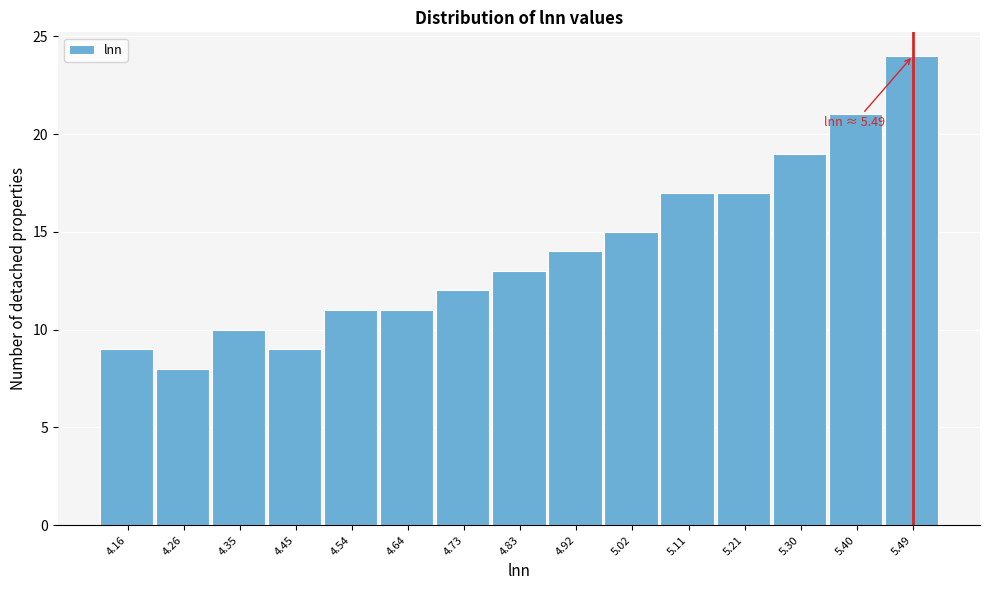

Which range on the x-axis has the tallest bar?

5.45 to 5.54